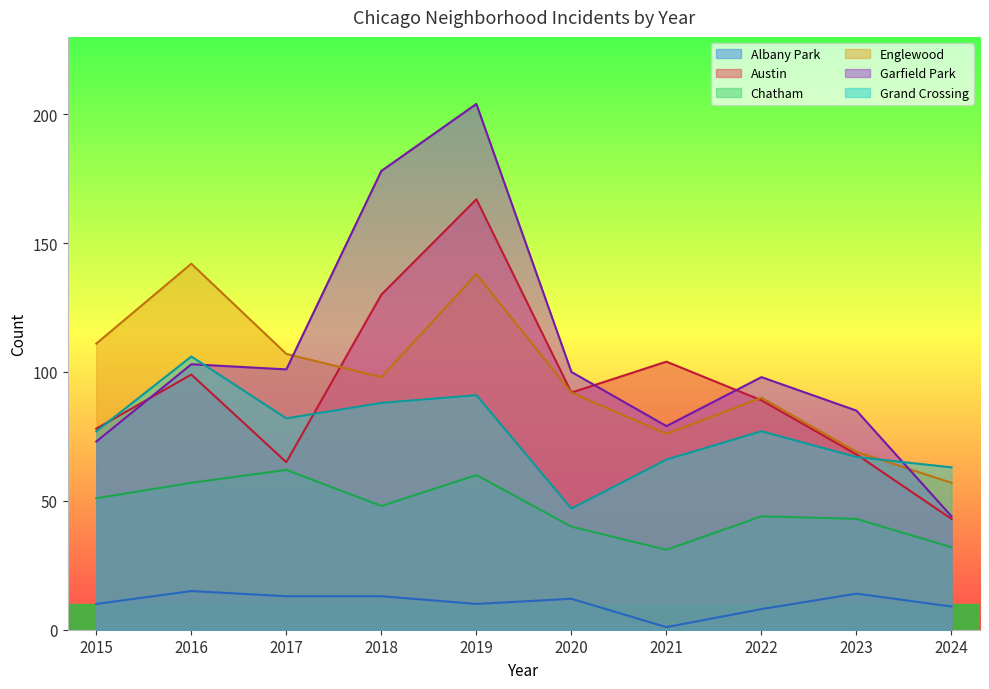

How many lines are shown in the chart?

6